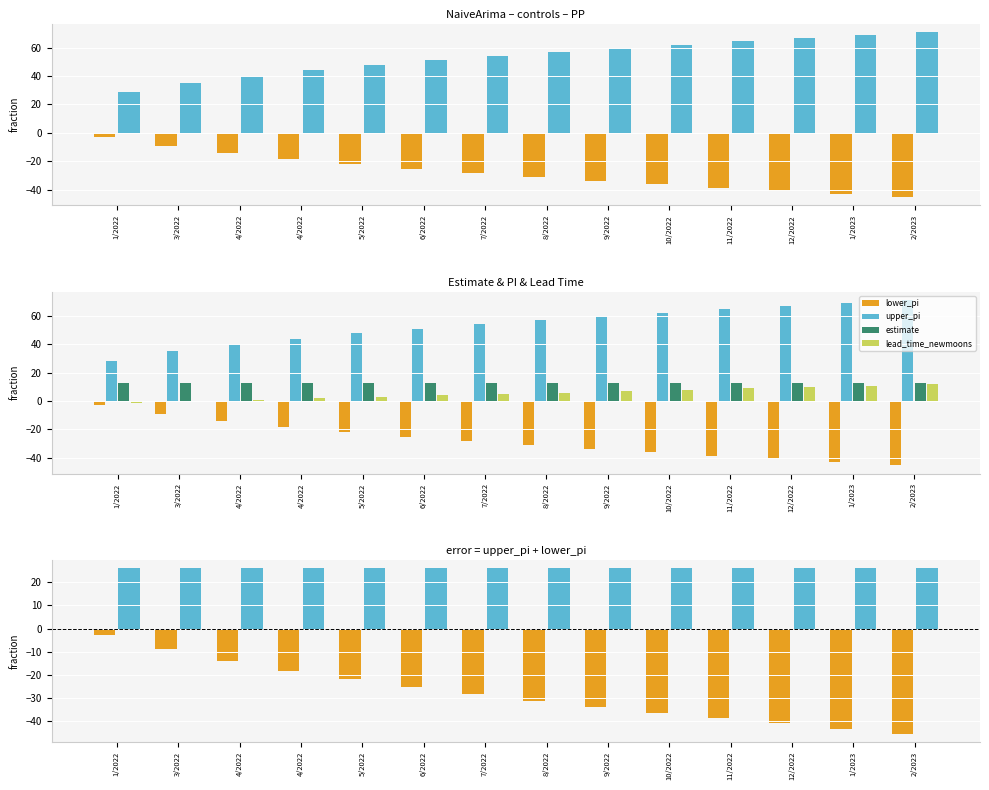

The lead_time_newmoons series shows 6.5 at 7/2022. True or false?

False